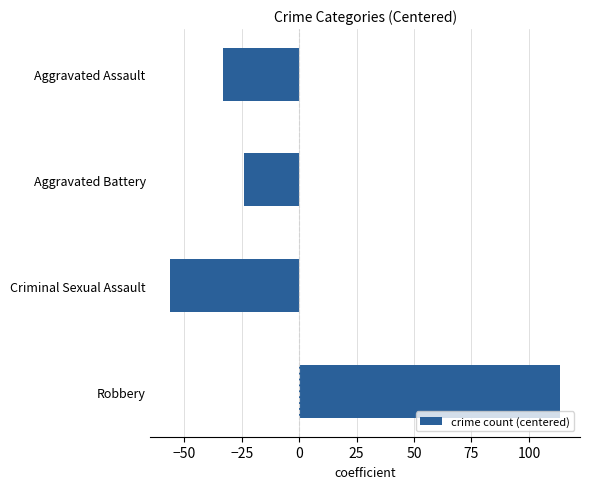

Which has a higher value, Criminal Sexual Assault or Robbery?

Robbery